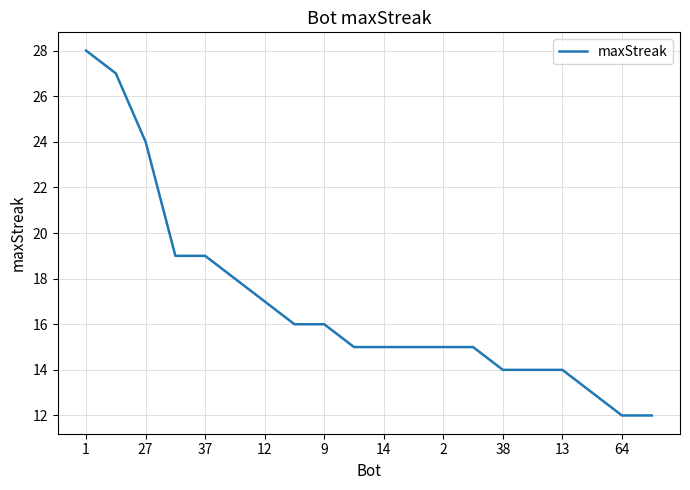

What is the difference between the maximum and minimum values?

16